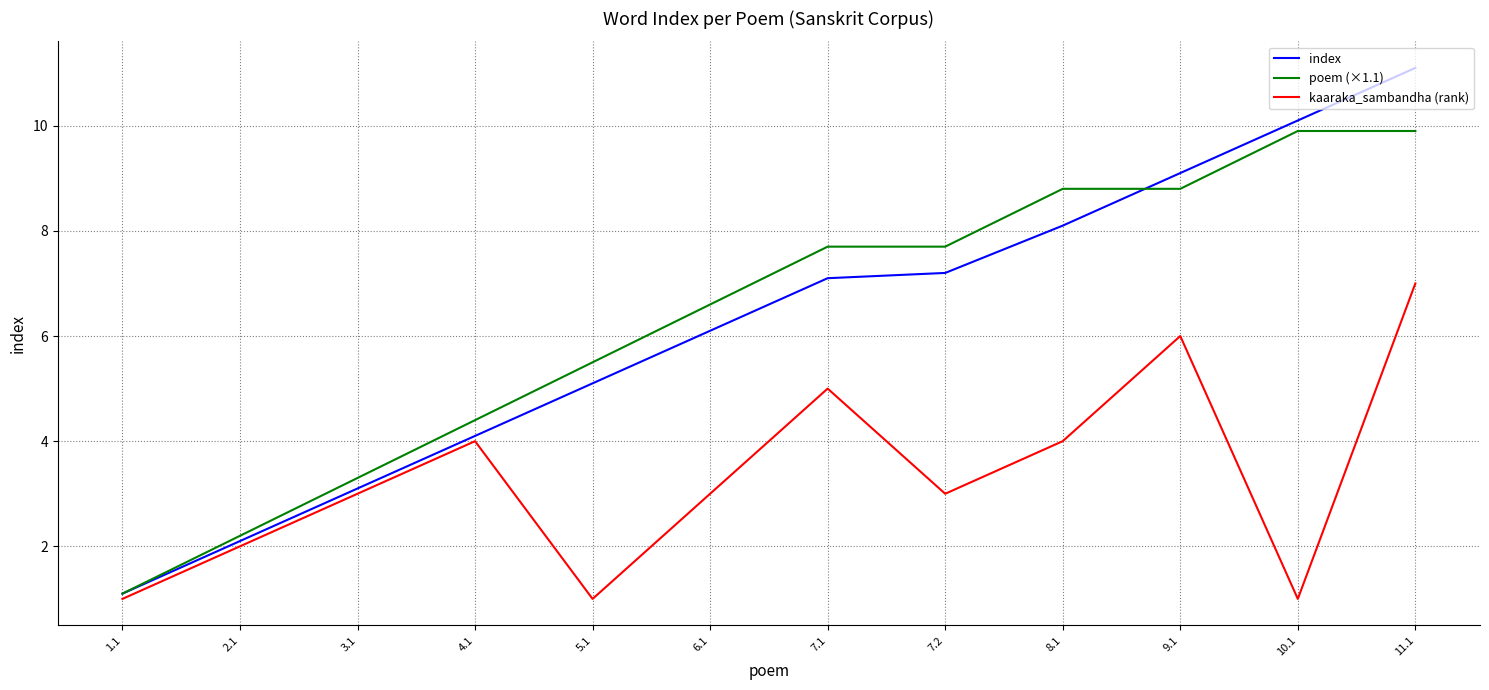

At which label does index reach its minimum?

1.1